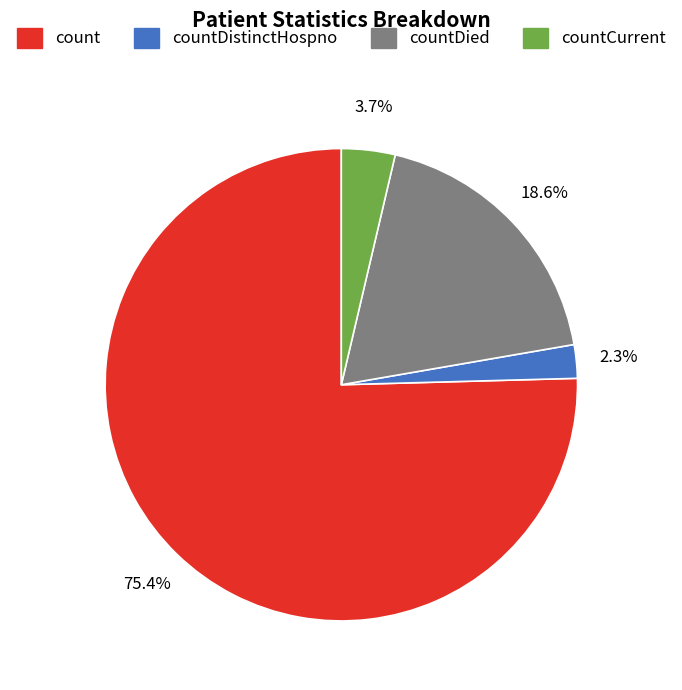

To the nearest percent, what is the average slice percentage?

25%